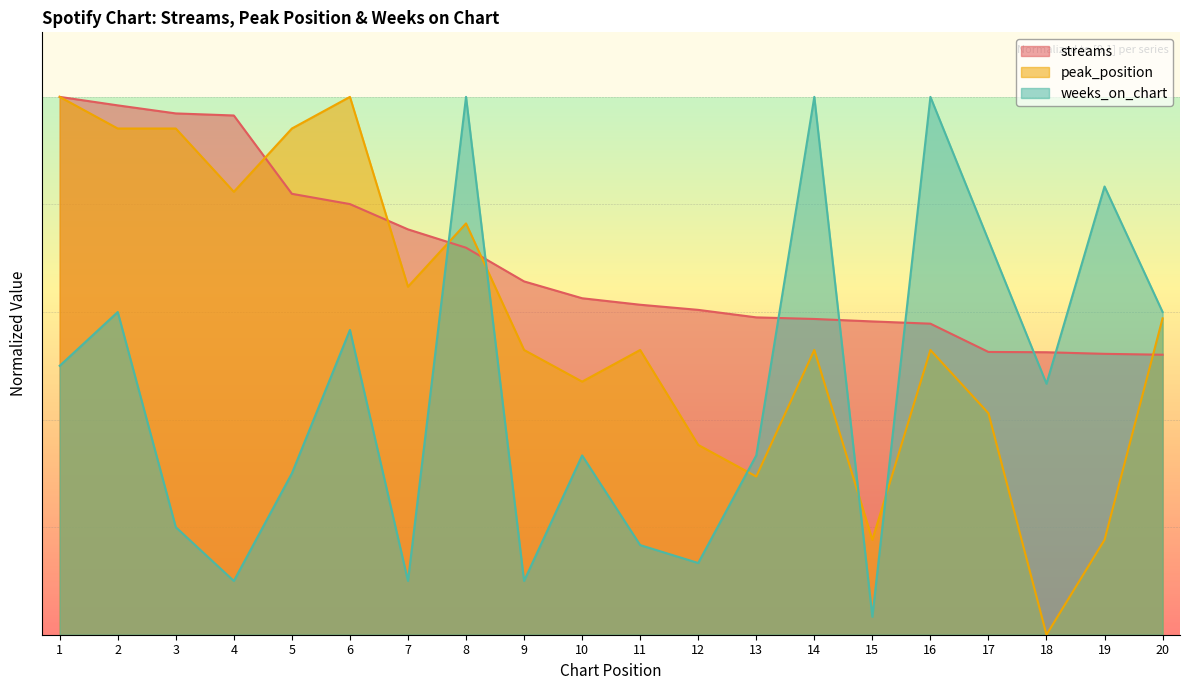

At which category does weeks_on_chart reach its first local valley?

4